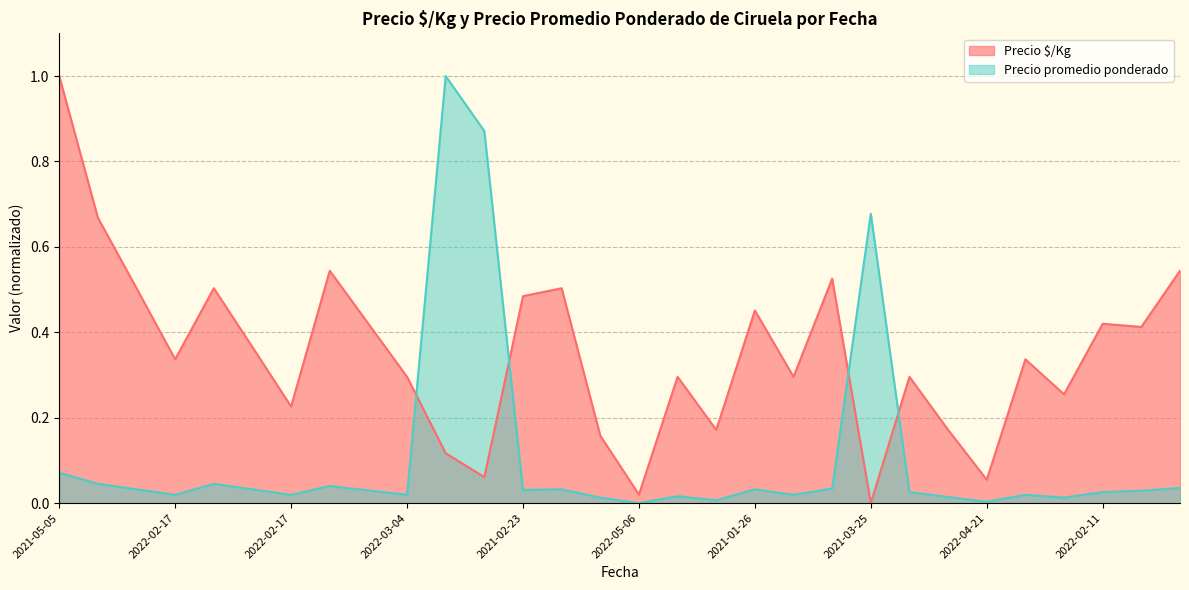

The value of Precio $/Kg at 2021-03-04 is 0.2. True or false?

False